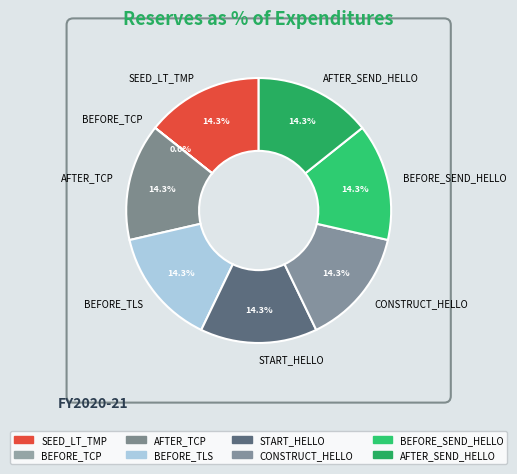

Combined, what portion of the pie is SEED_LT_TMP and BEFORE_SEND_HELLO?

28.6%